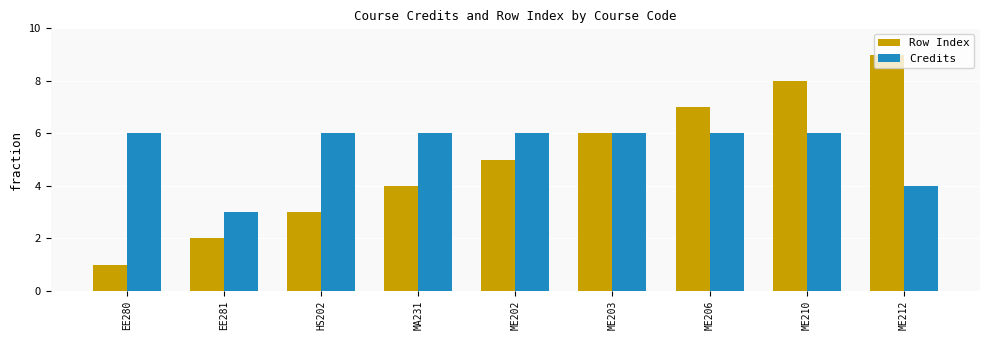

True or false: Credits has a value of 6 at ME210.

True